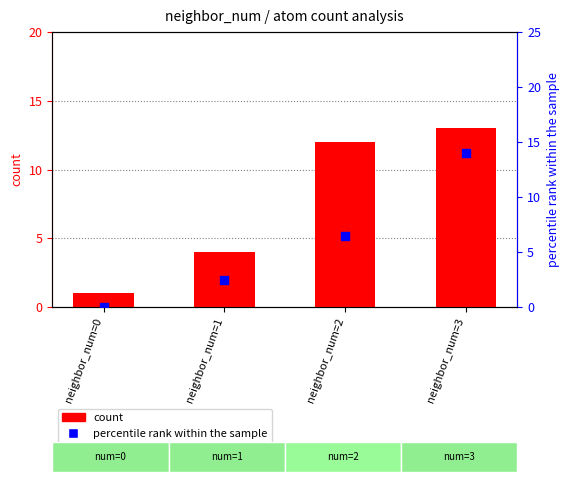

Is the value of count at neighbor_num=3 greater than the value of percentile rank within the sample at neighbor_num=0?

Yes